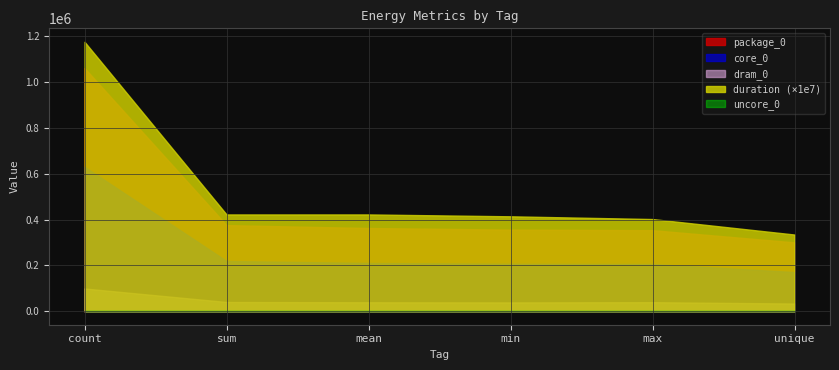

True or false: duration and uncore_0 intersect in this chart.

False